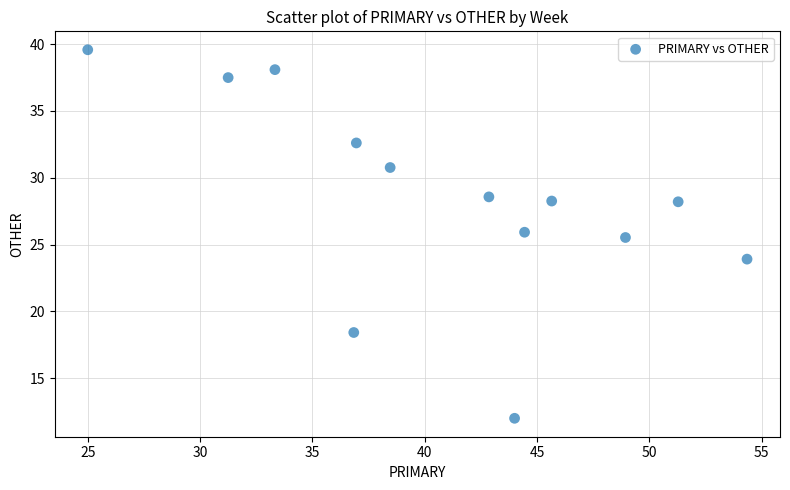

What Y value in the scatter plot is closest to 25?

25.5